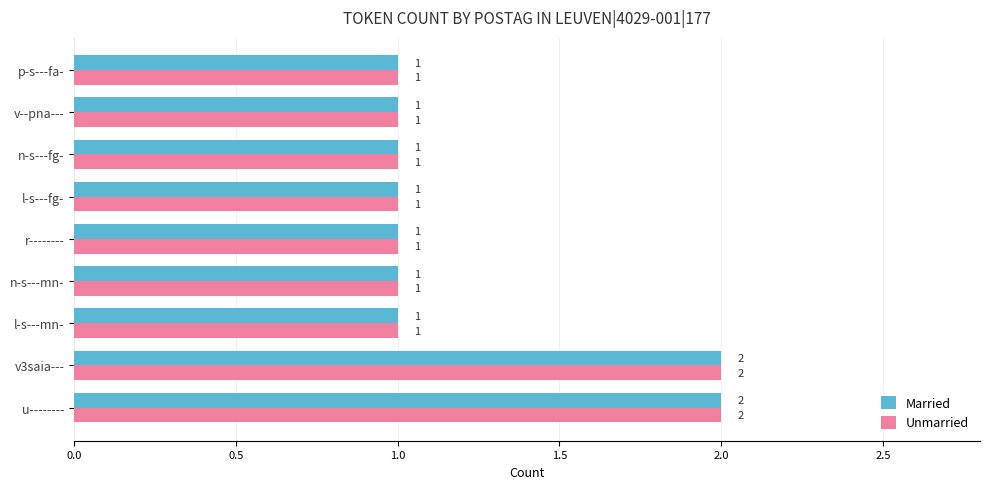

What is the minimum value for Unmarried?

1